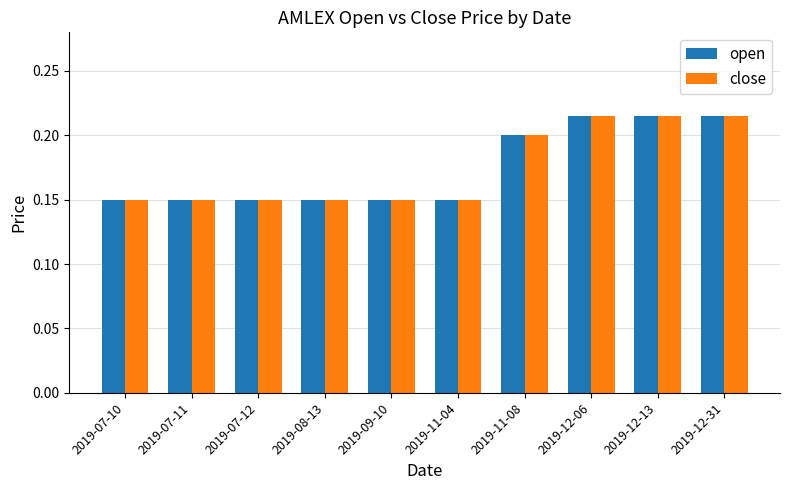

The value of close at 2019-12-06 is 0.4. True or false?

False